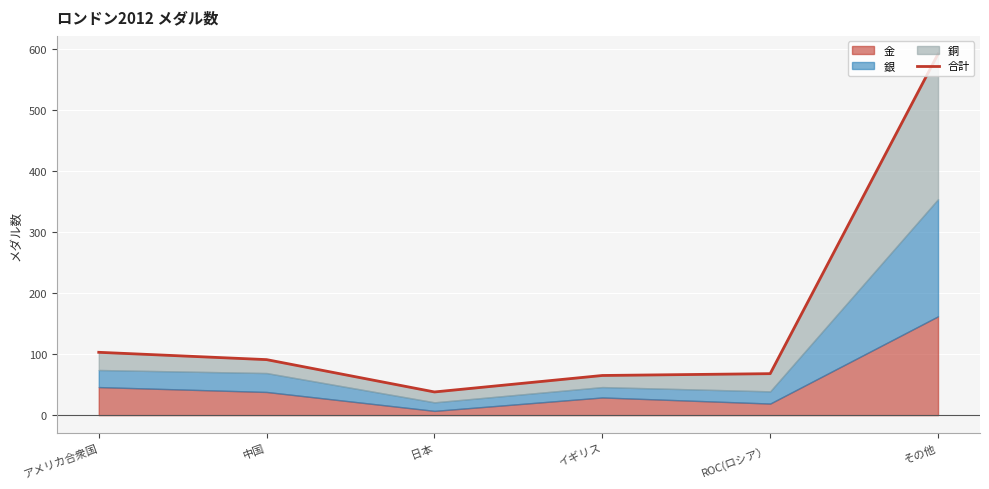

Where is the data nearest to the value 315?

アメリカ合衆国